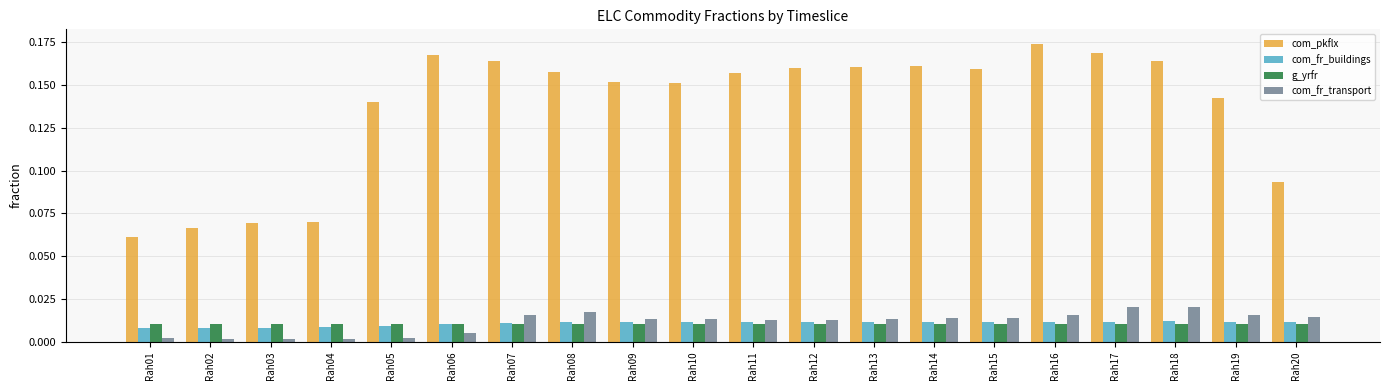

What are all the series names shown in the legend?

com_pkflx, com_fr_buildings, g_yrfr, com_fr_transport